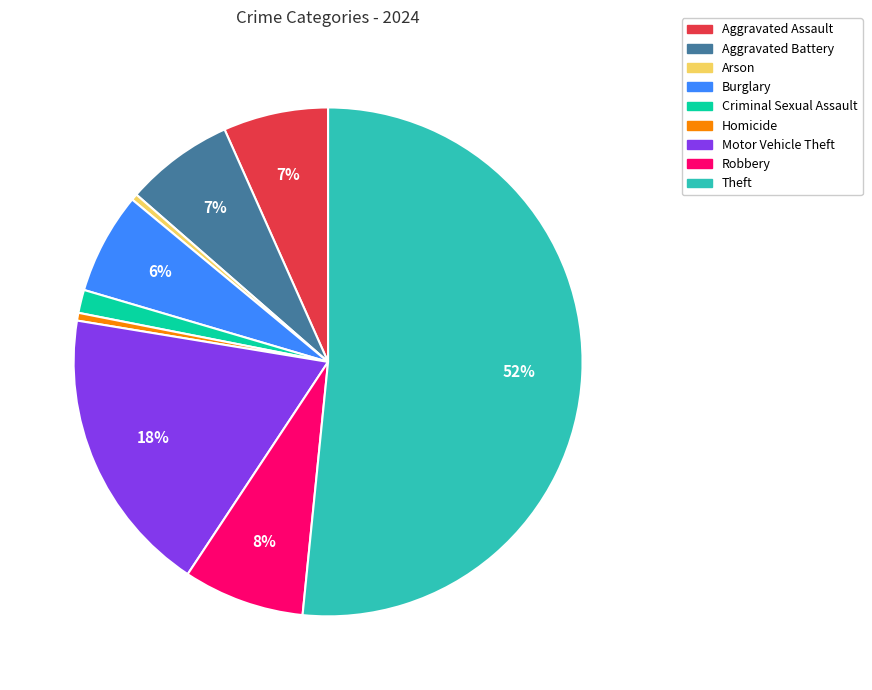

What is the largest slice in the pie chart?

Theft